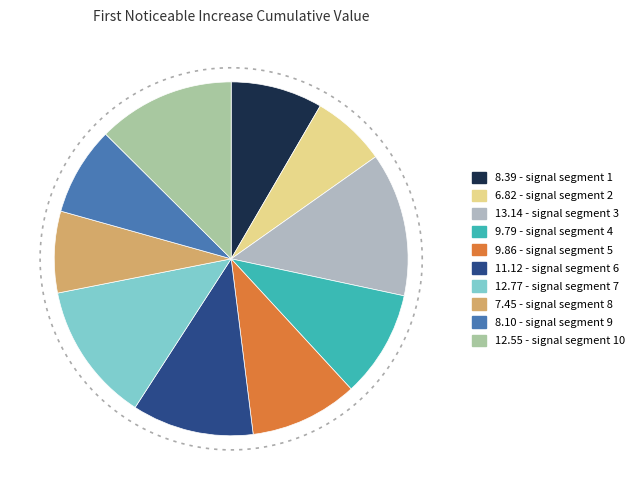

Count the number of slices in the pie.

10